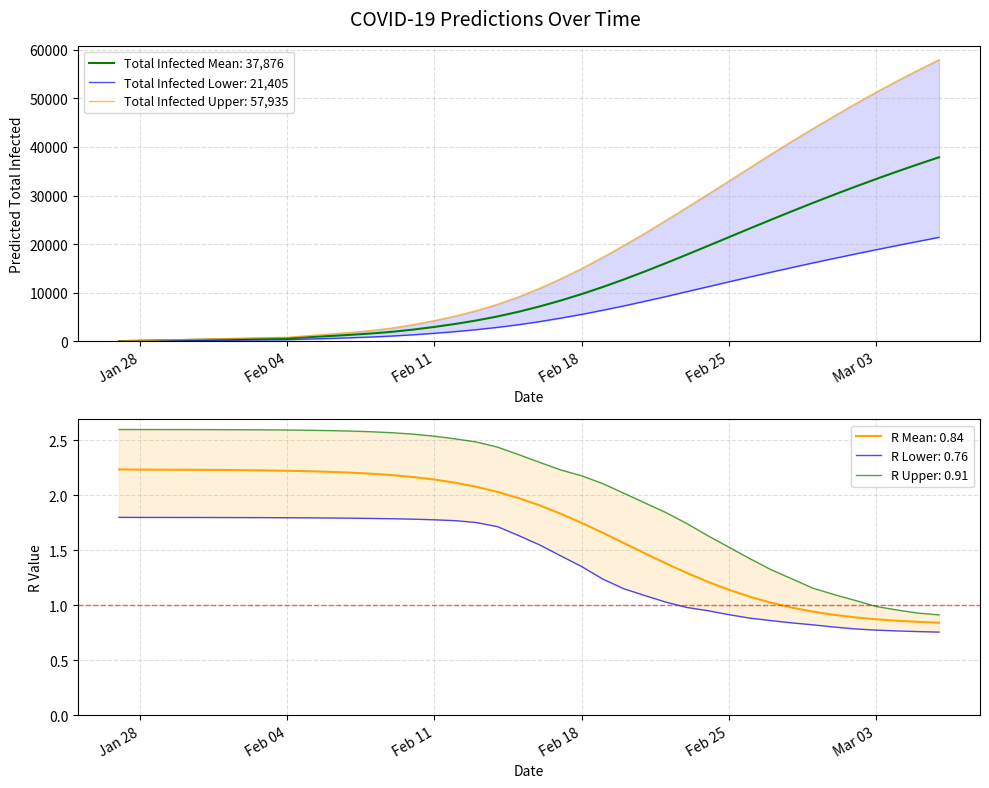

The value of predicted_total_infected_lower at 12 is 1418.9. True or false?

False